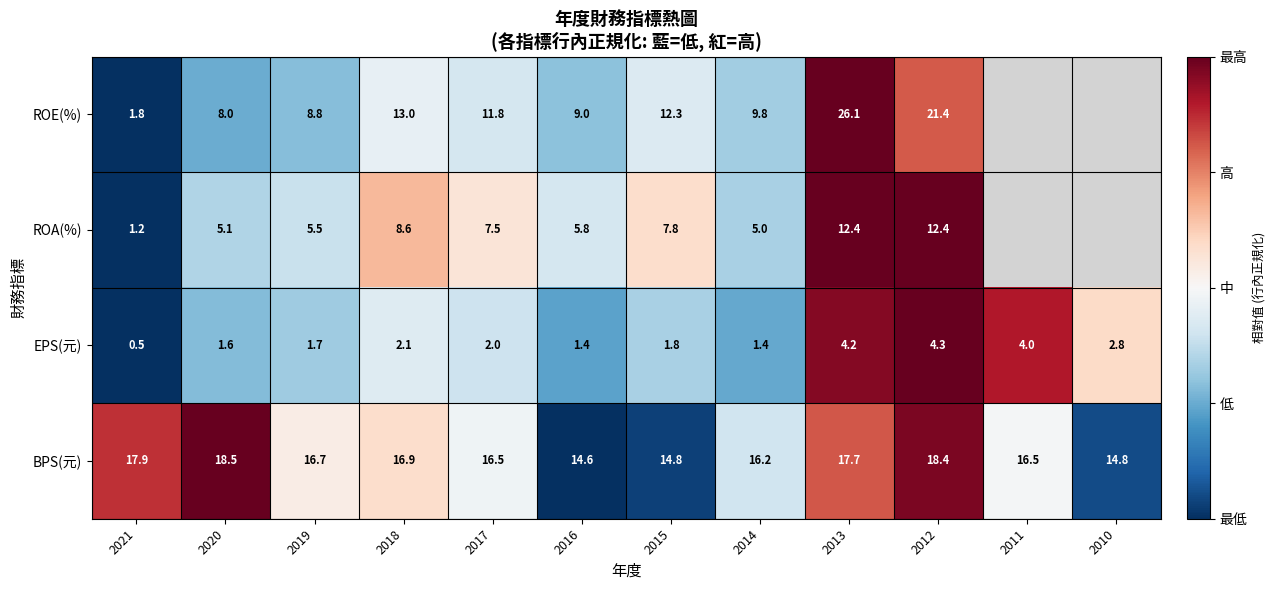

At which category does the chart reach its minimum across all series?

2021